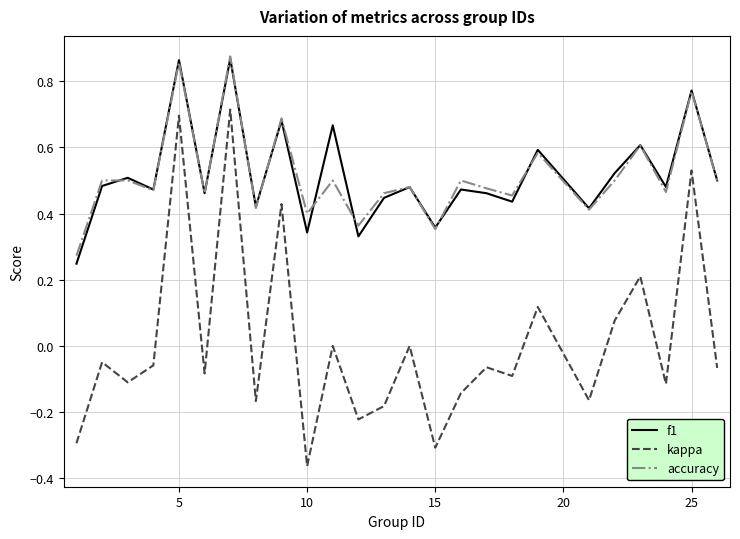

Count the f1 values in the range 0 to 1.

25